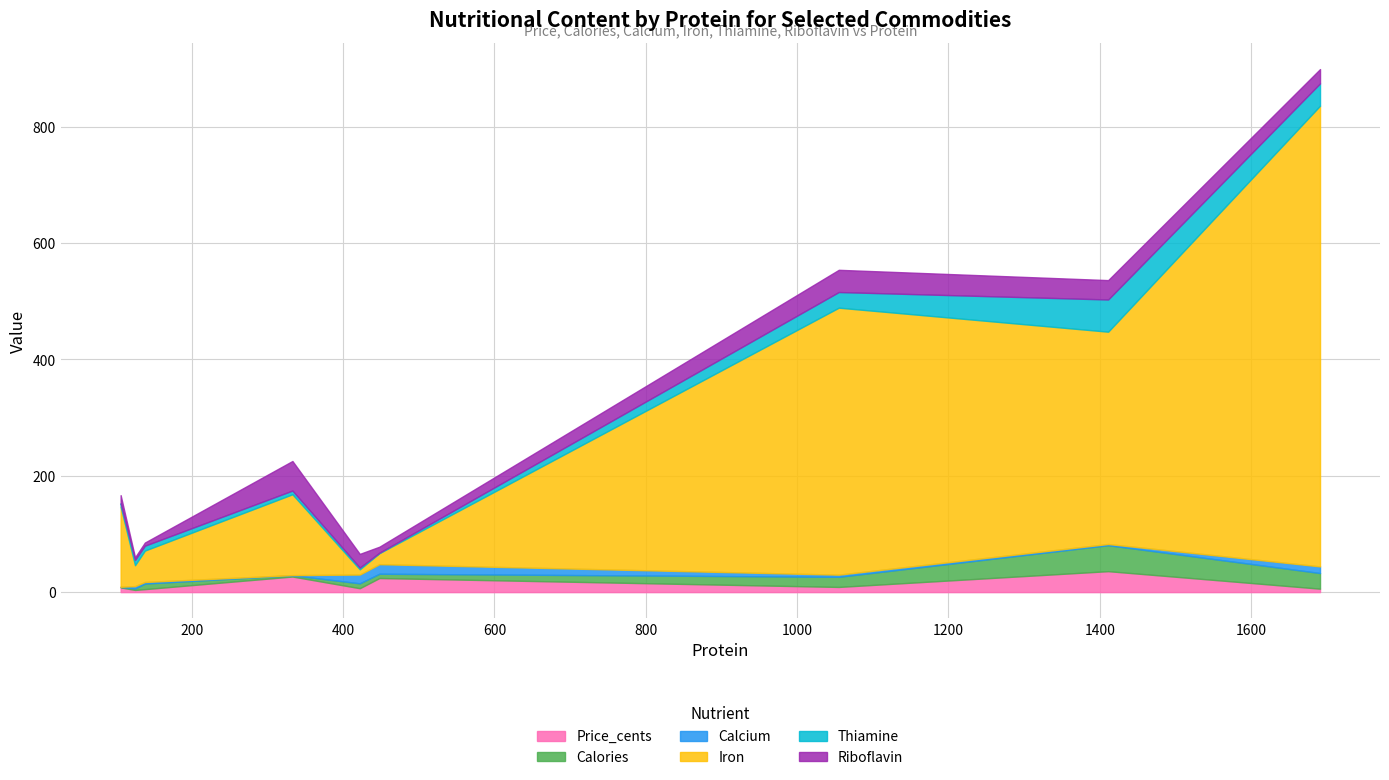

What is the highest value of the Price_cents series?

36.0